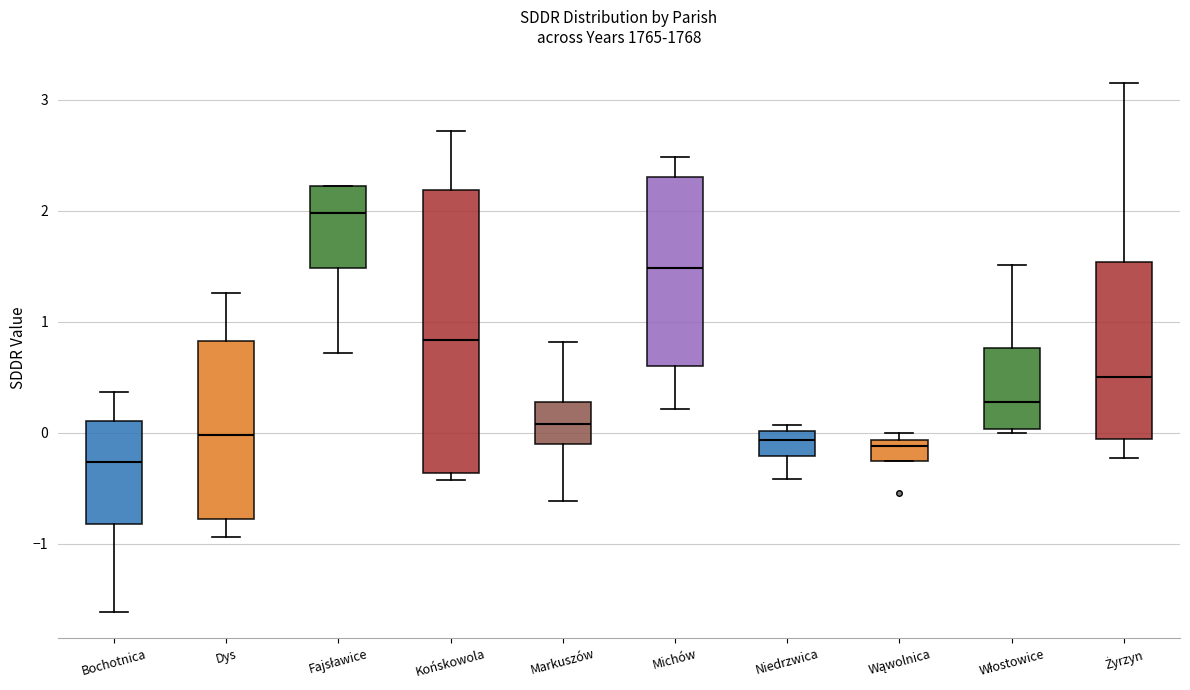

Which box is the tallest, from its lower edge to its upper edge?

Końskowola